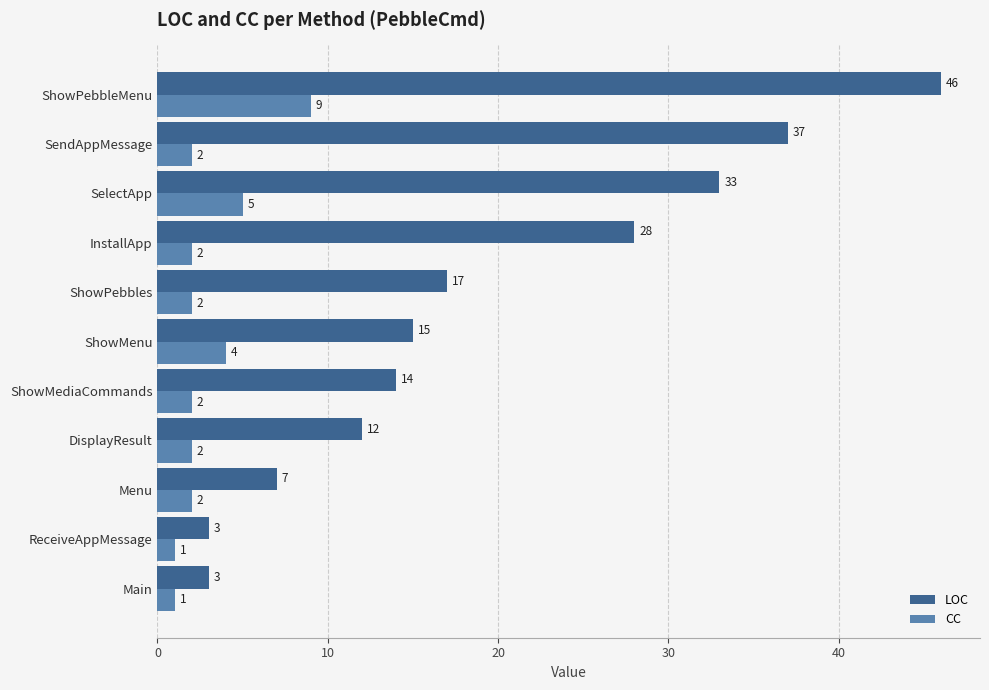

At which category is the sum across all series the highest?

ShowPebbleMenu